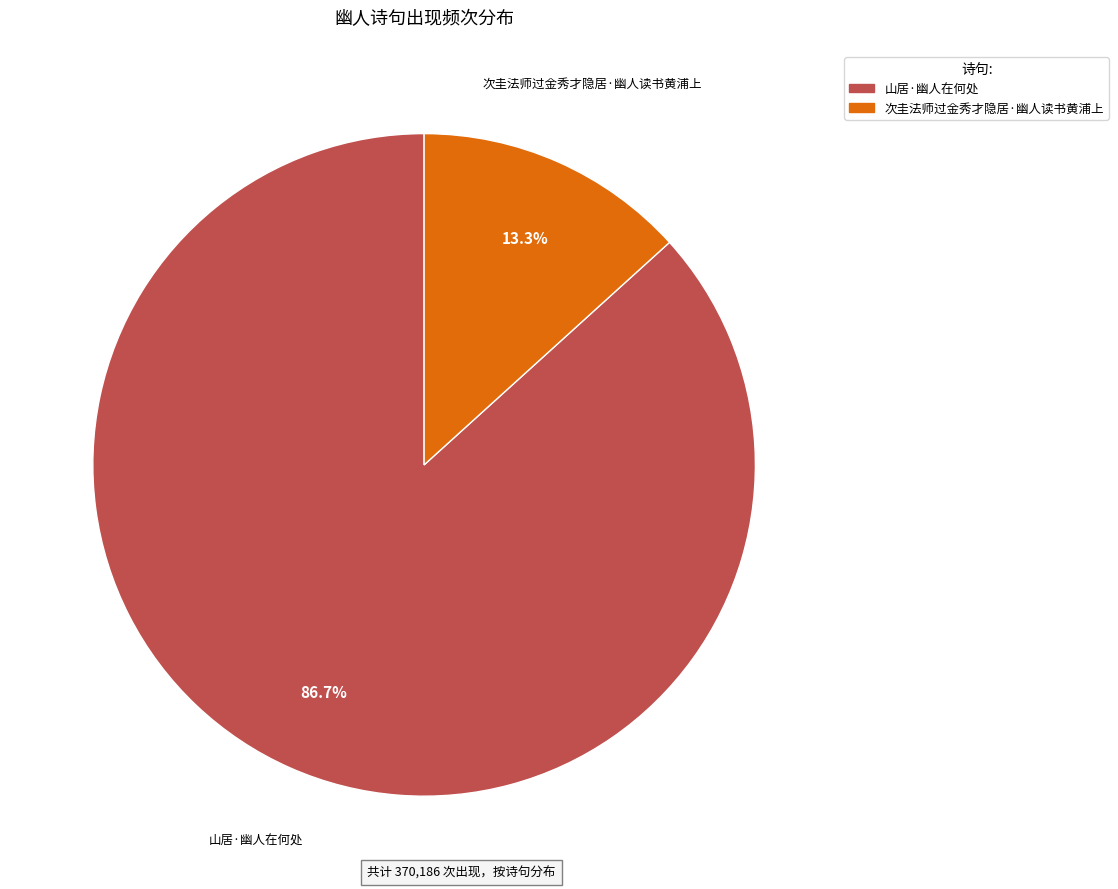

Which category accounts for the majority?

山居·幽人在何处